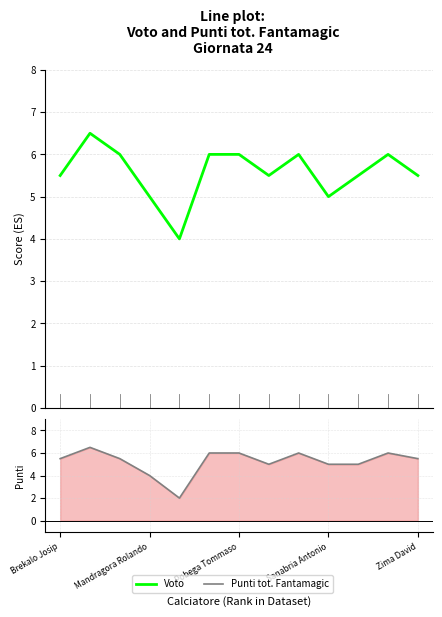

How many interior local peaks does the Punti tot. Fantamagic series have?

3